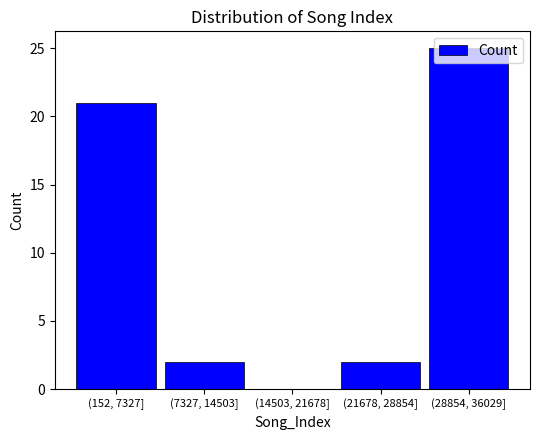

Which label corresponds to the largest value in the chart?

(28854, 36029]